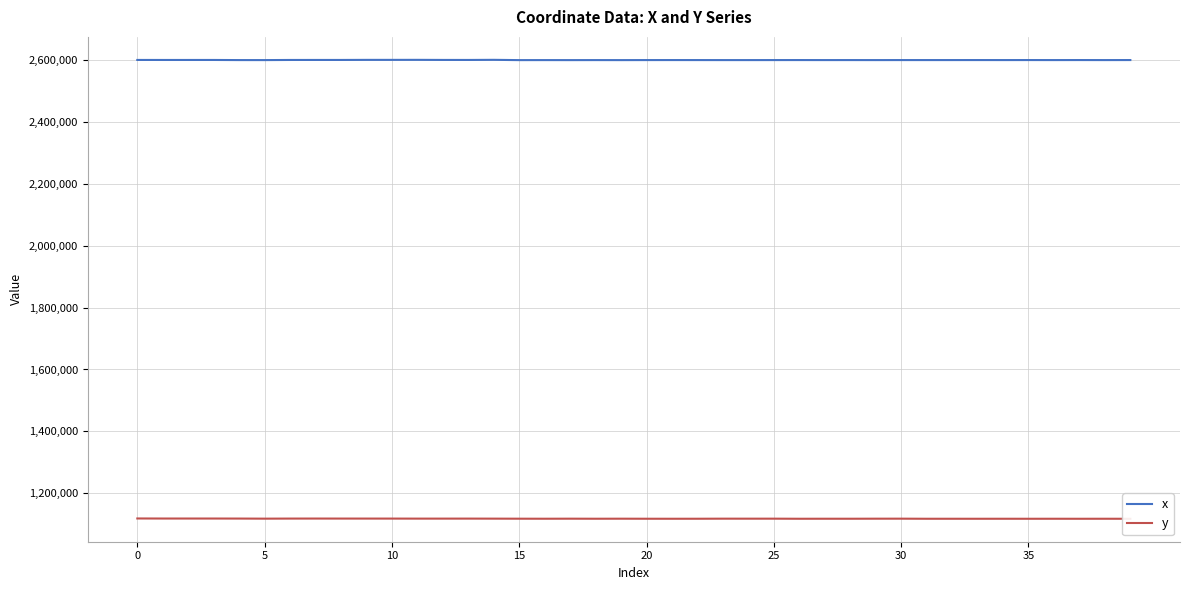

What is the difference between the maximum and minimum values in the x series?

909.4